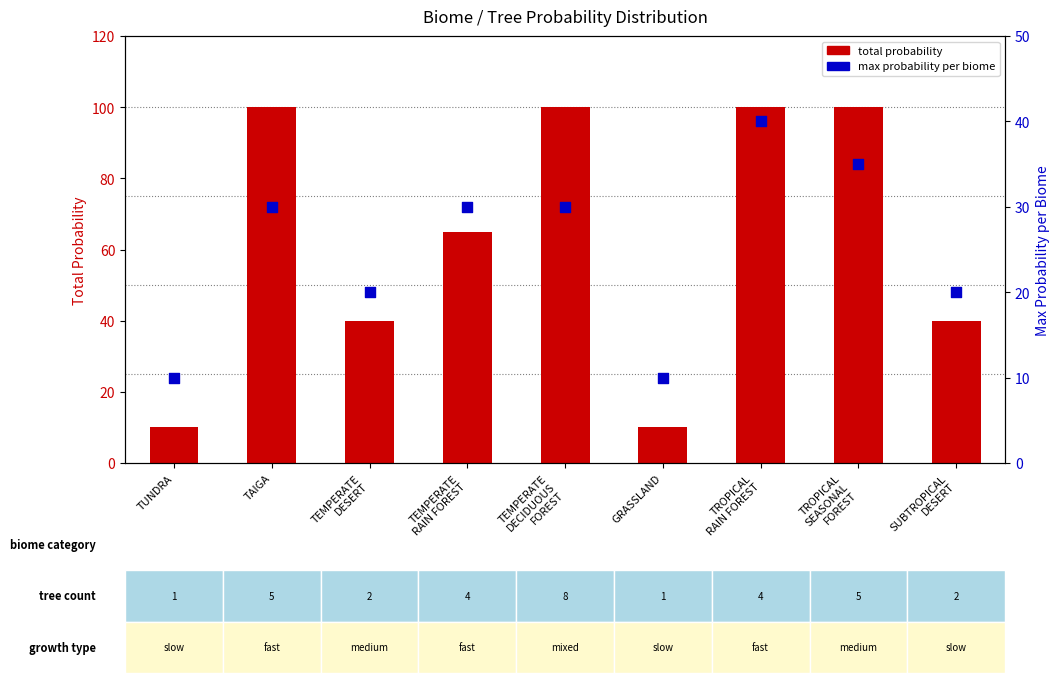

Which series reaches the minimum Y coordinate?

total probability